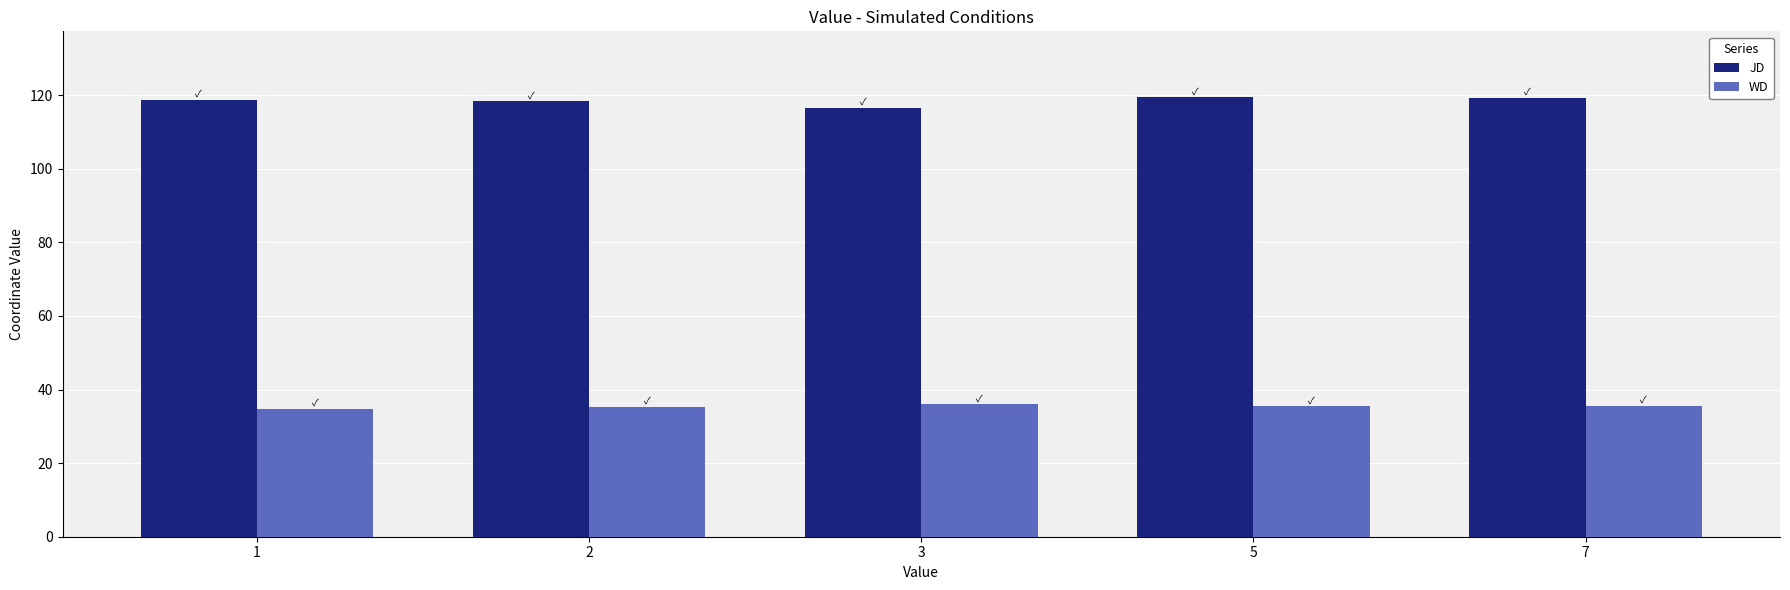

How many distinct data groups are displayed?

2